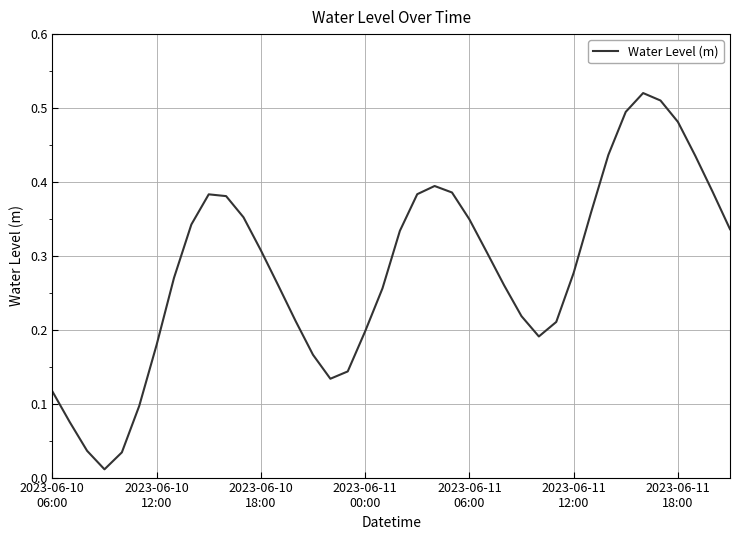

What is the sum of all values?

11.2